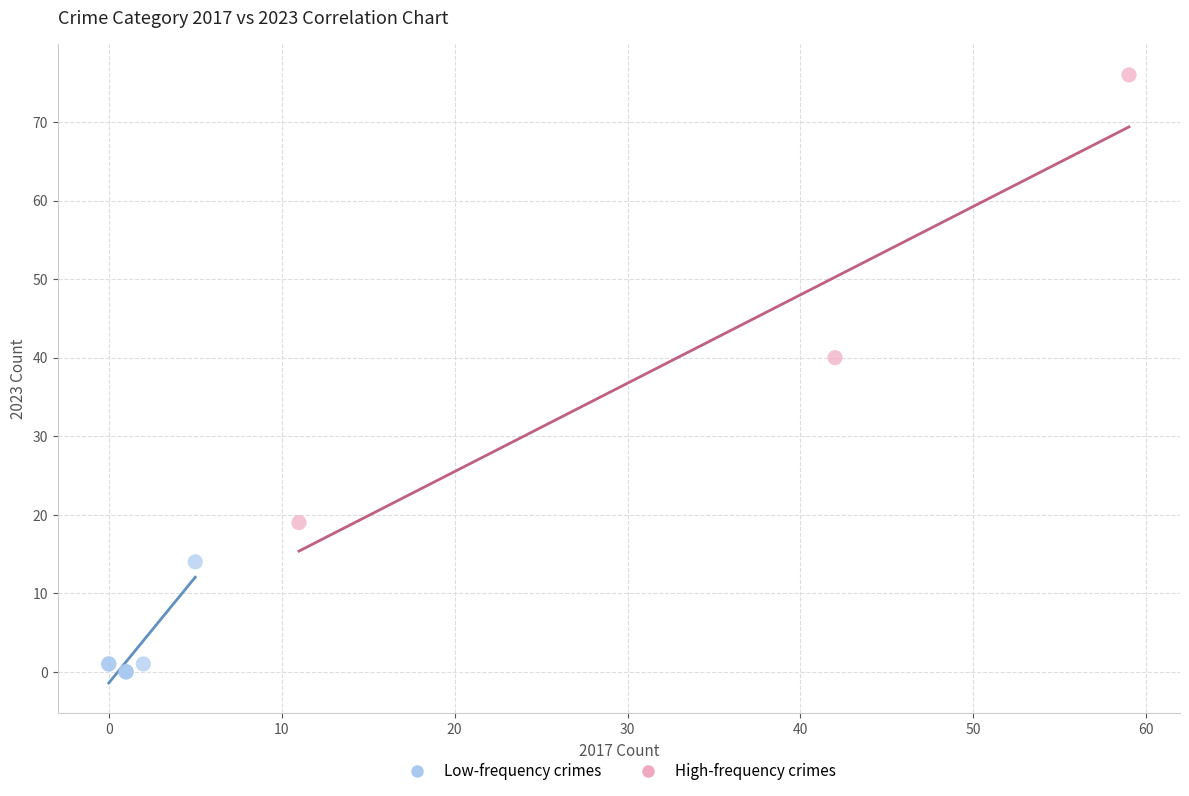

Which series reaches the maximum Y coordinate?

High-frequency crimes